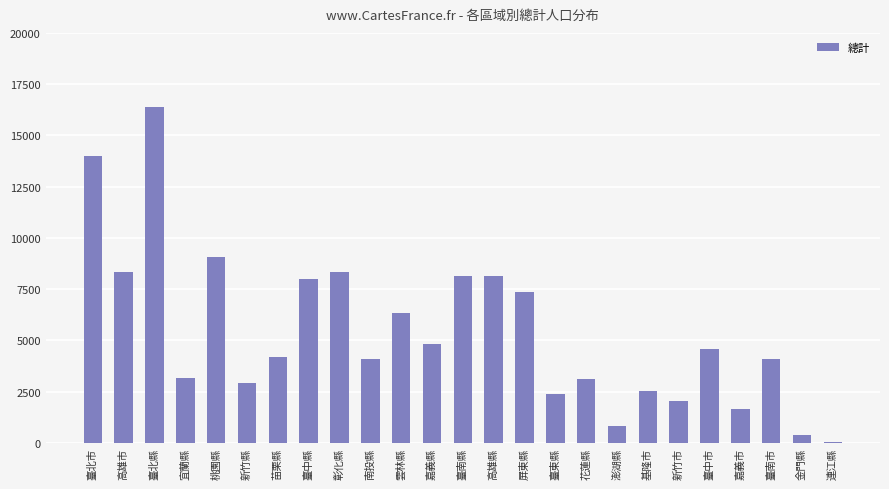

Is it true that the value at 基隆市 is 2557?

True